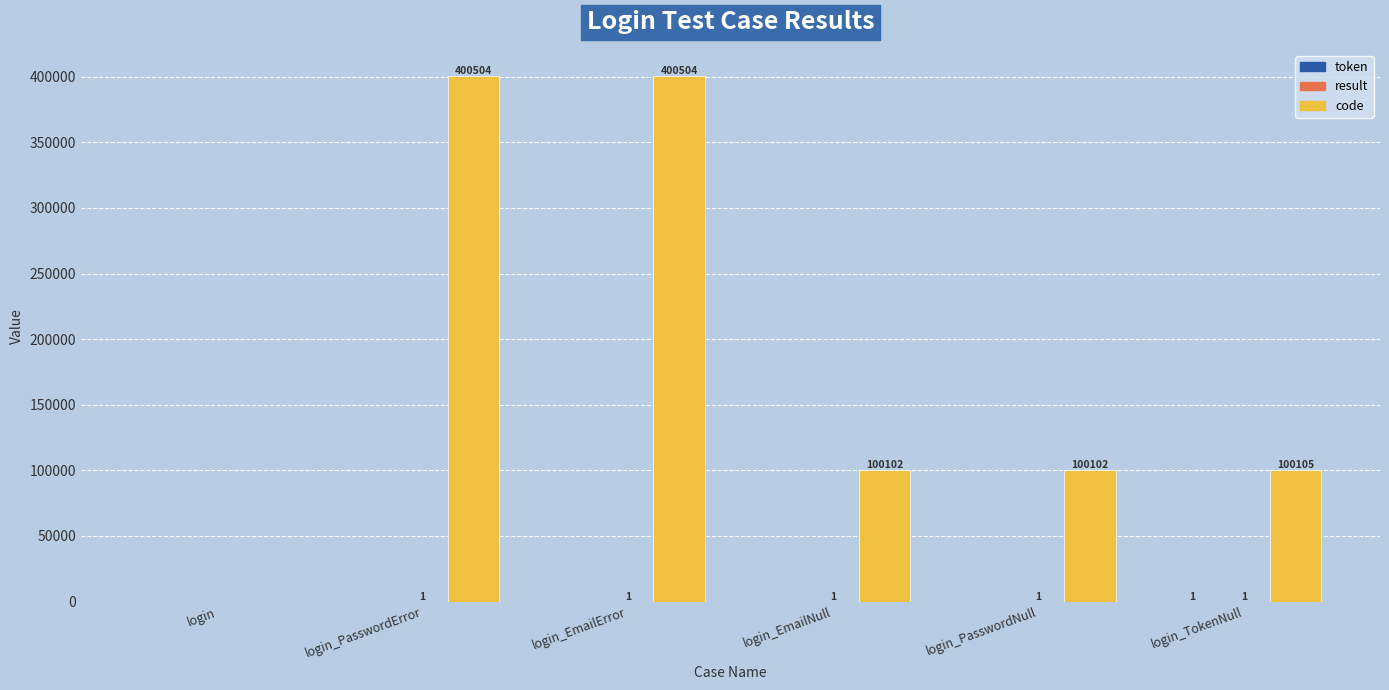

Where does the code series first go above 100105?

login_PasswordError